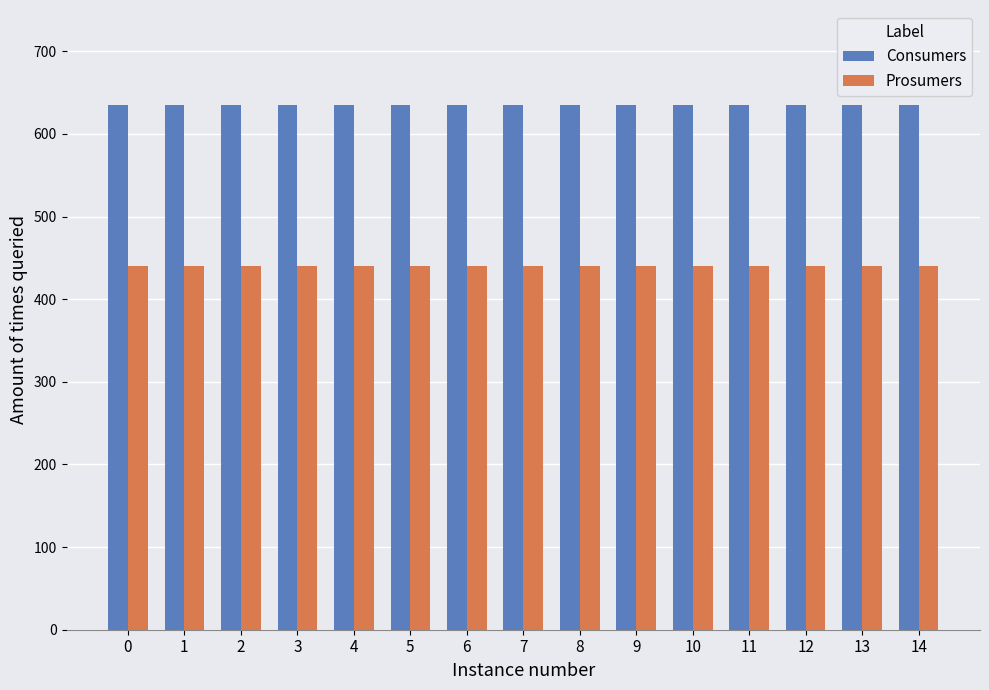

The value of Prosumers at 13 is 440. True or false?

True